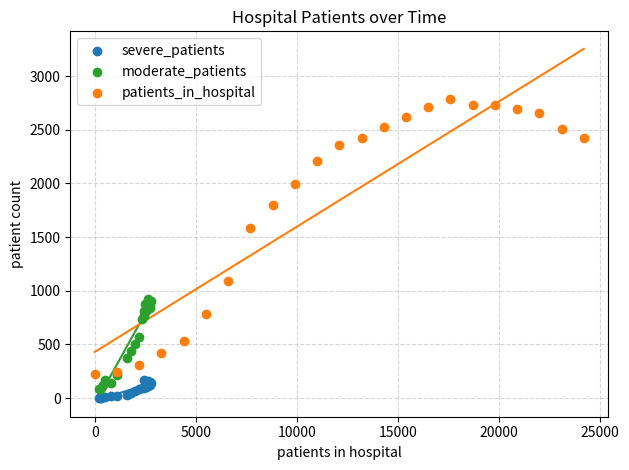

Which series has the largest Y range (max minus min)?

patients_in_hospital